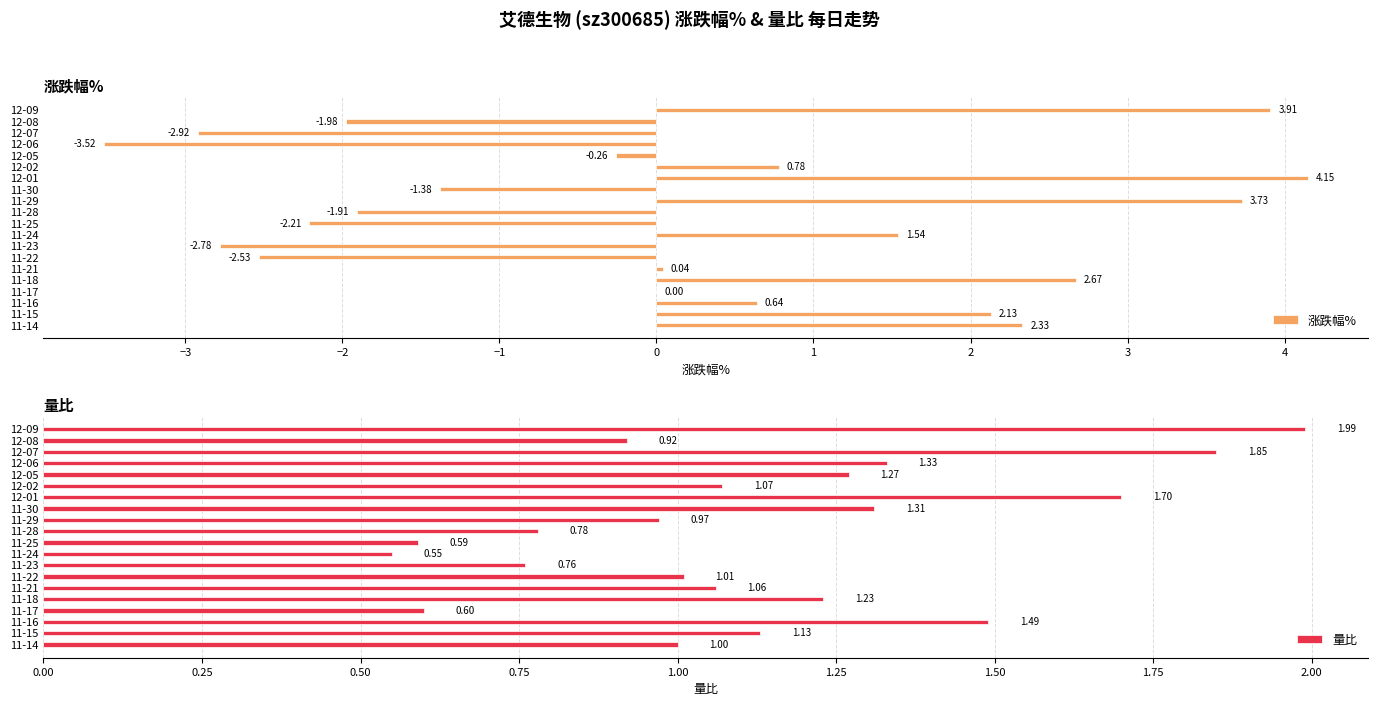

Does the chart contain any negative values?

Yes